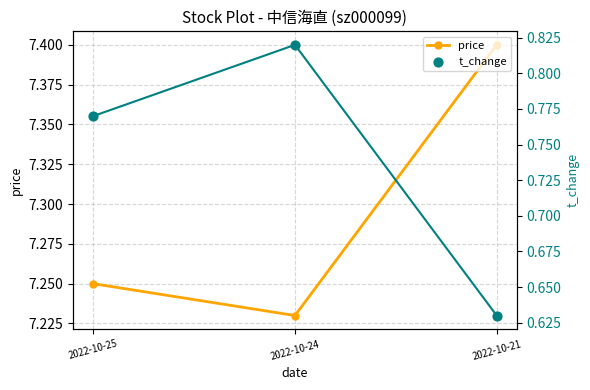

What are all the series names shown in the legend?

price, t_change